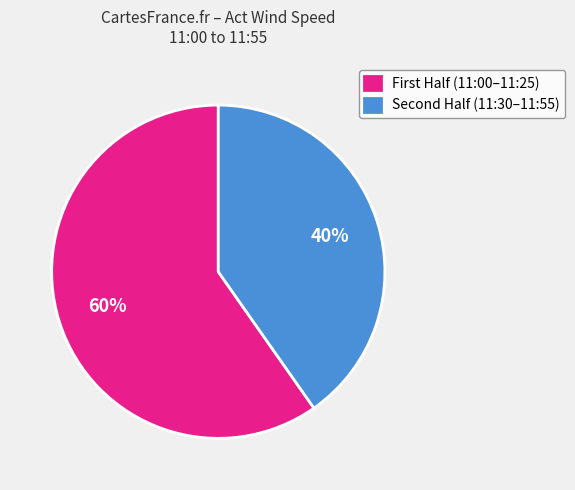

What is the majority slice?

First Half (11:00–11:25)